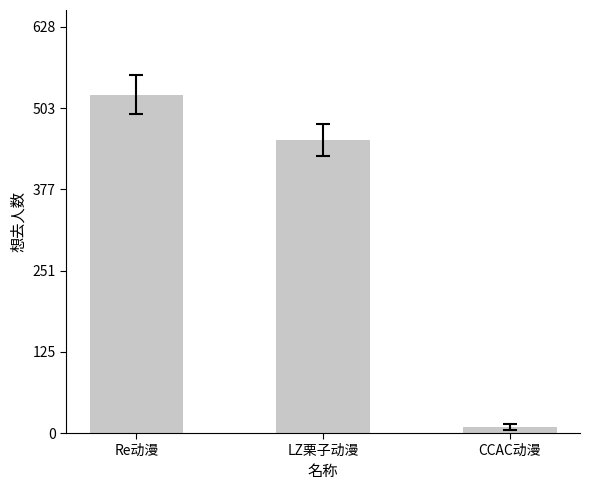

What is the sum of all values?

987